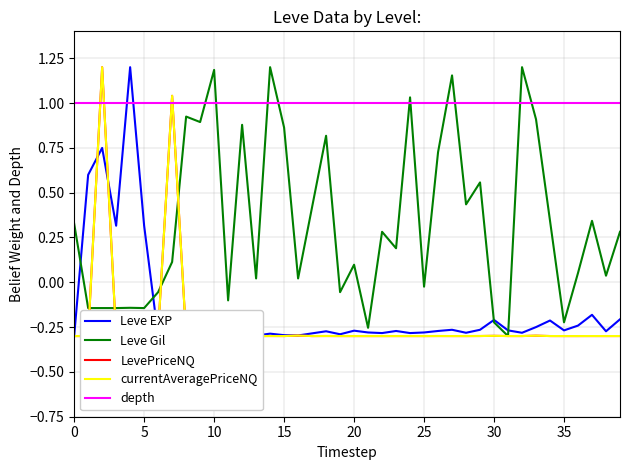

Where is Leve Gil nearest to the value 0?

13